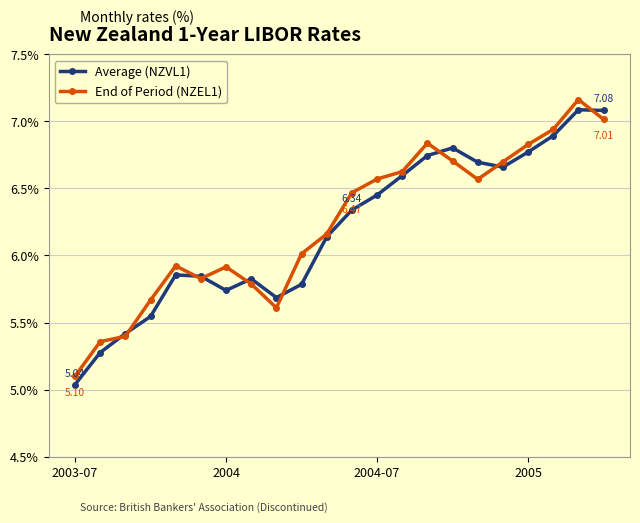

How many series are shown in this chart?

2